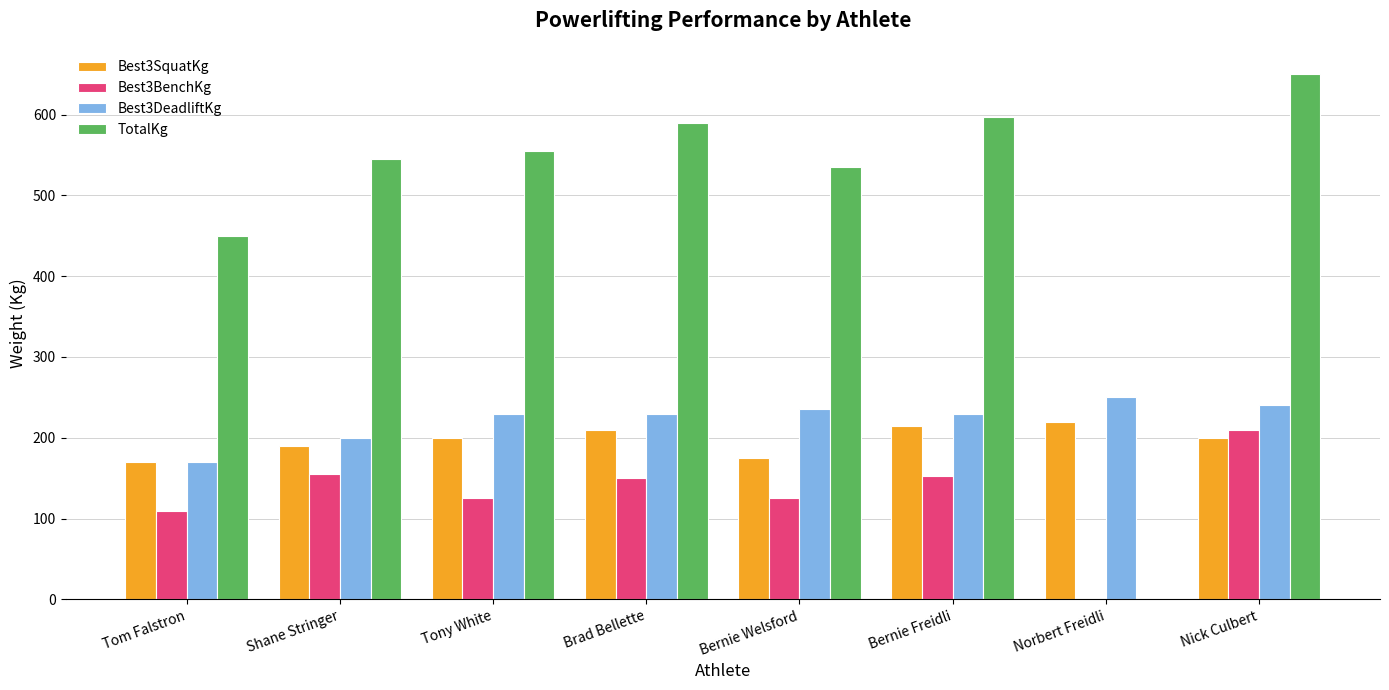

What is the sum of the Best3DeadliftKg values at Tom Falstron and Bernie Welsford?

405.0